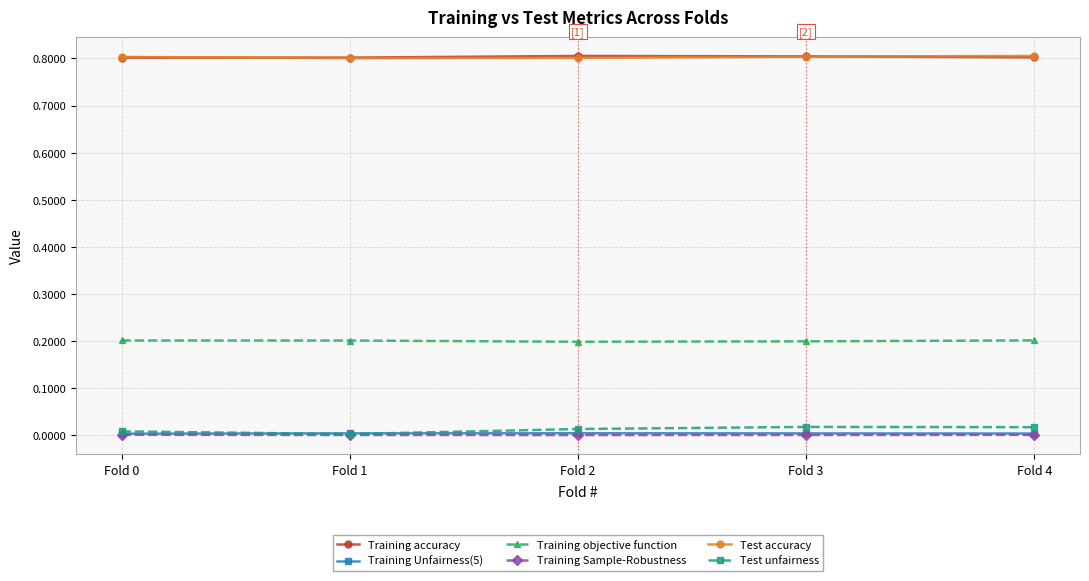

What is the spread (max minus min) of values at Fold 4?

0.8